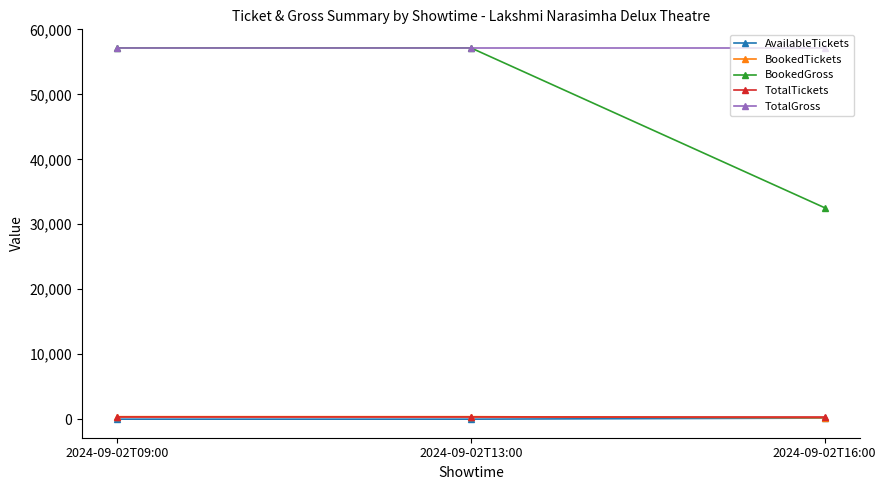

What is the spread (max minus min) of values at 2024-09-02T09:00?

57150